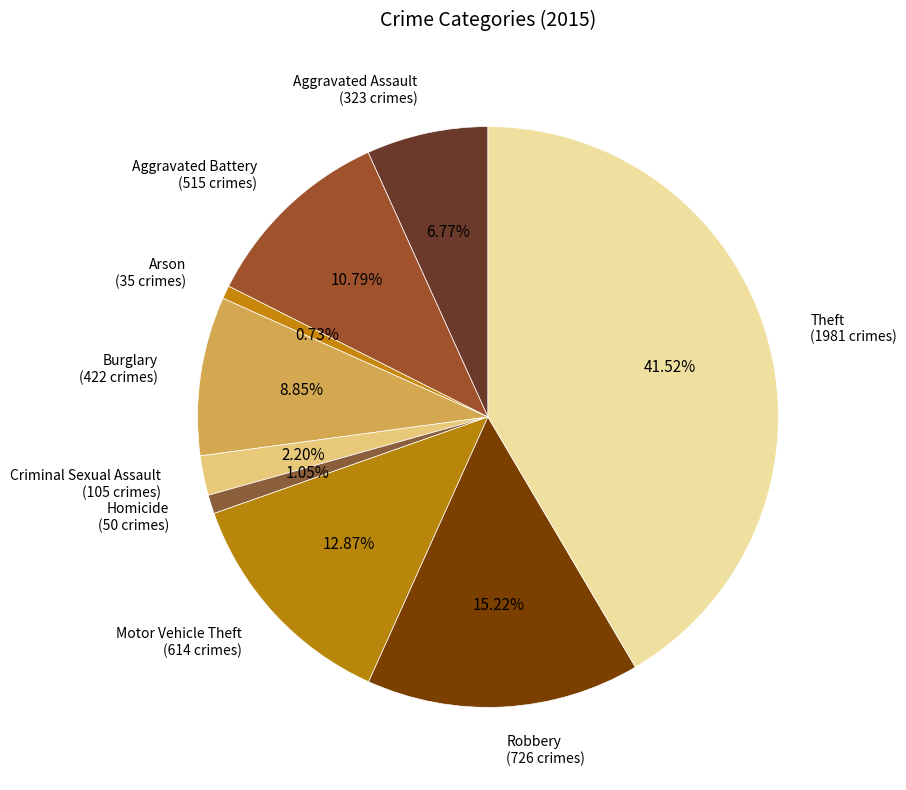

Count the number of slices in the pie.

9